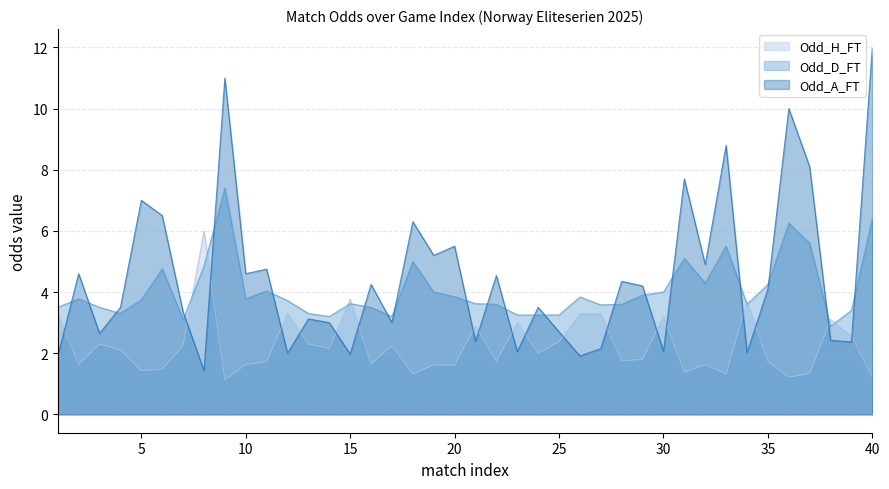

At 8, list the series in order from largest to smallest.

Odd_H_FT, Odd_D_FT, Odd_A_FT